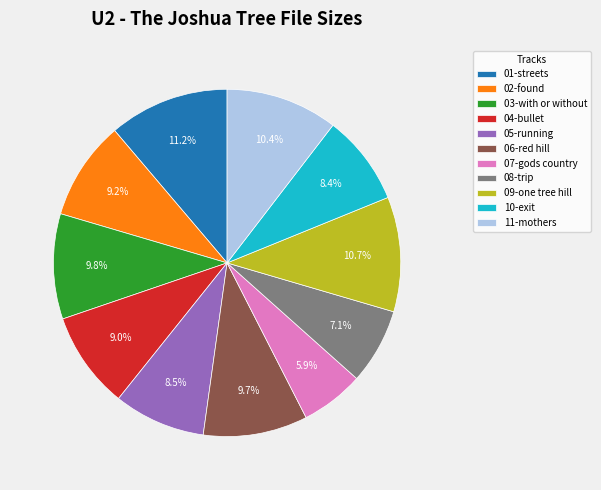

How much of the chart is everything except 07-gods country?

94.1%